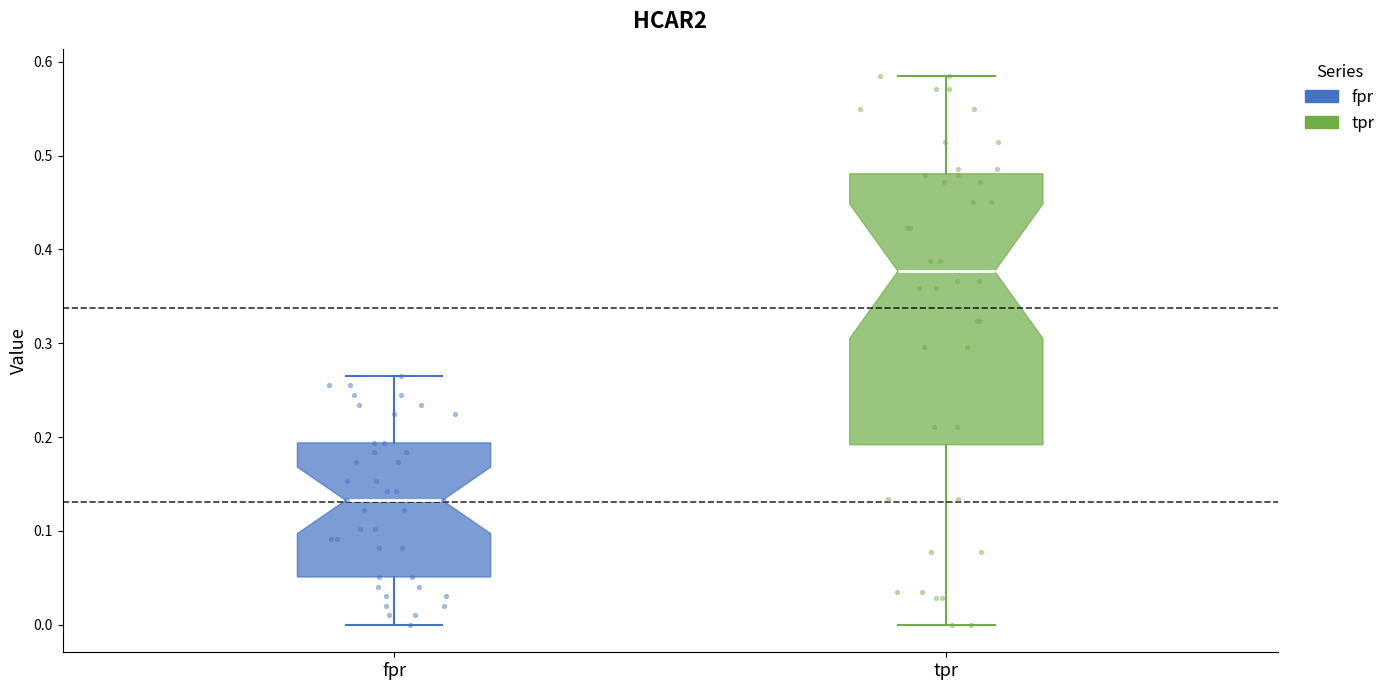

Where is the lower edge of the box for fpr on the y-axis? The values are not printed on the chart, so give them approximately, as read against the axis.

0.05